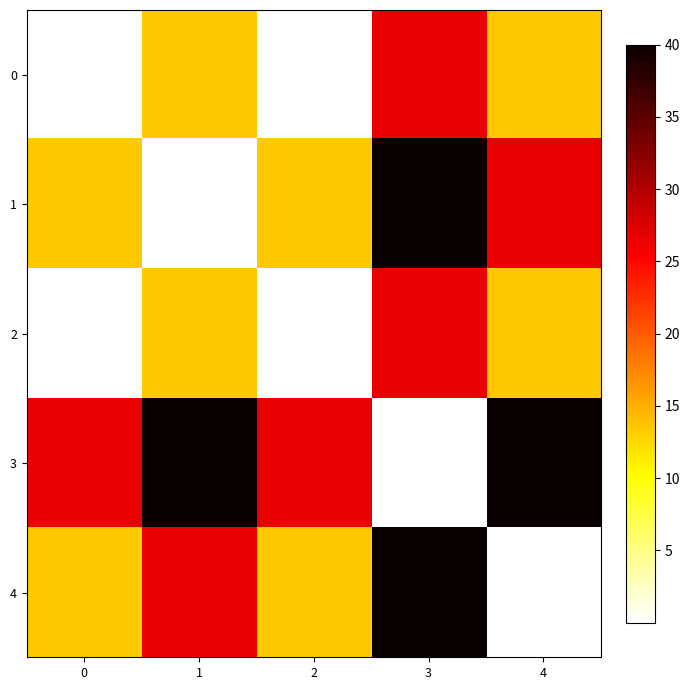

Between 1 and 4, which series saw the biggest shift?

1